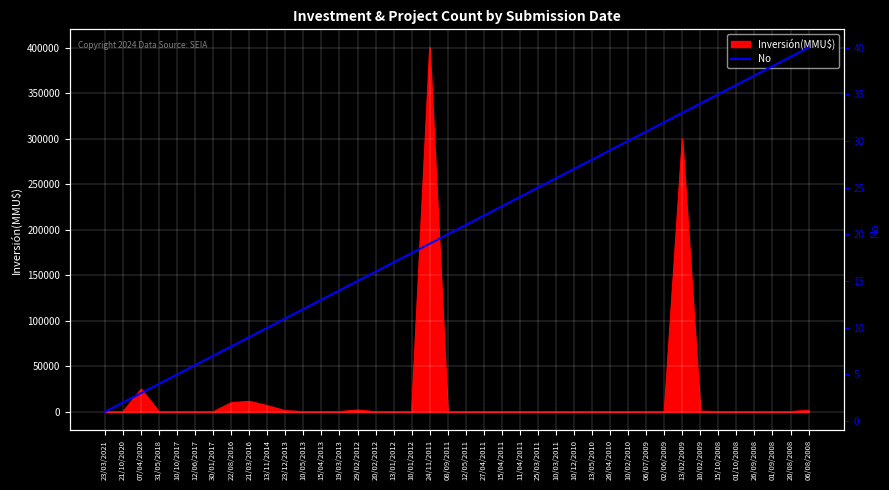

Where is Inversión(MMU$) nearest to the value 200250?

13/02/2009